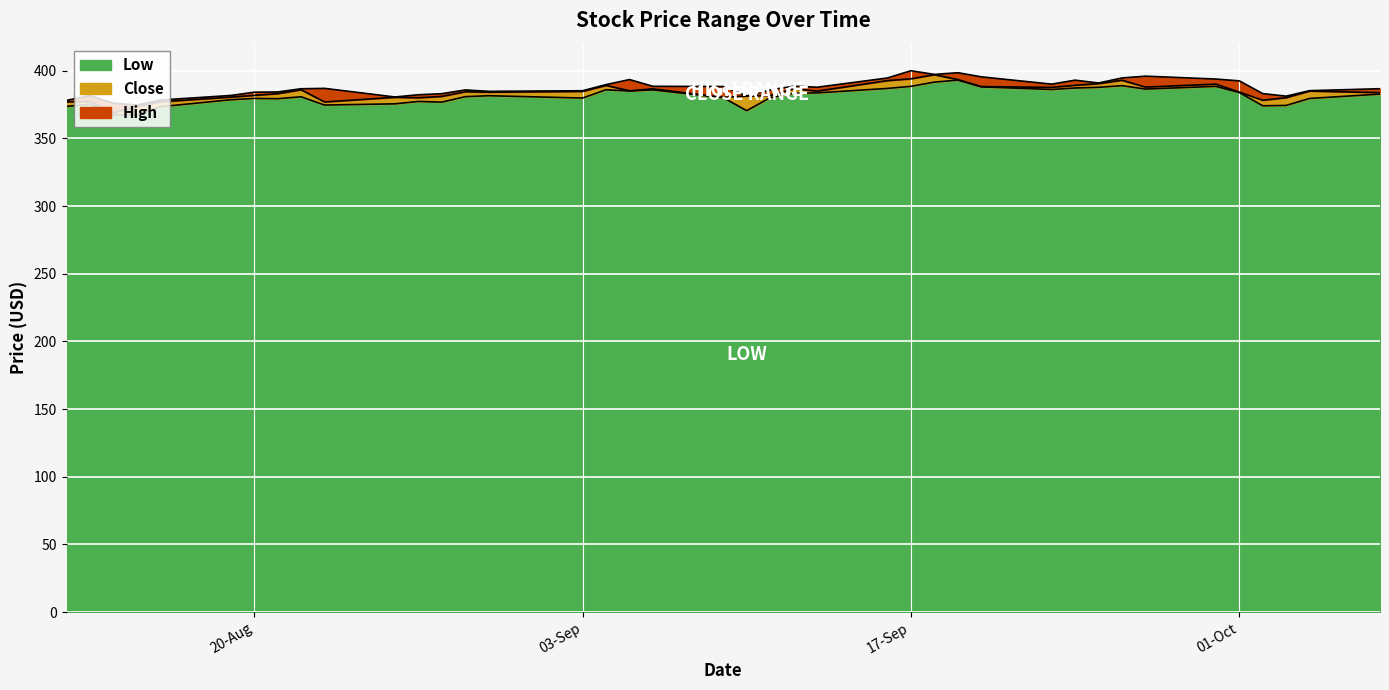

Is it true that Close equals 388.2 at 2019-09-20?

True